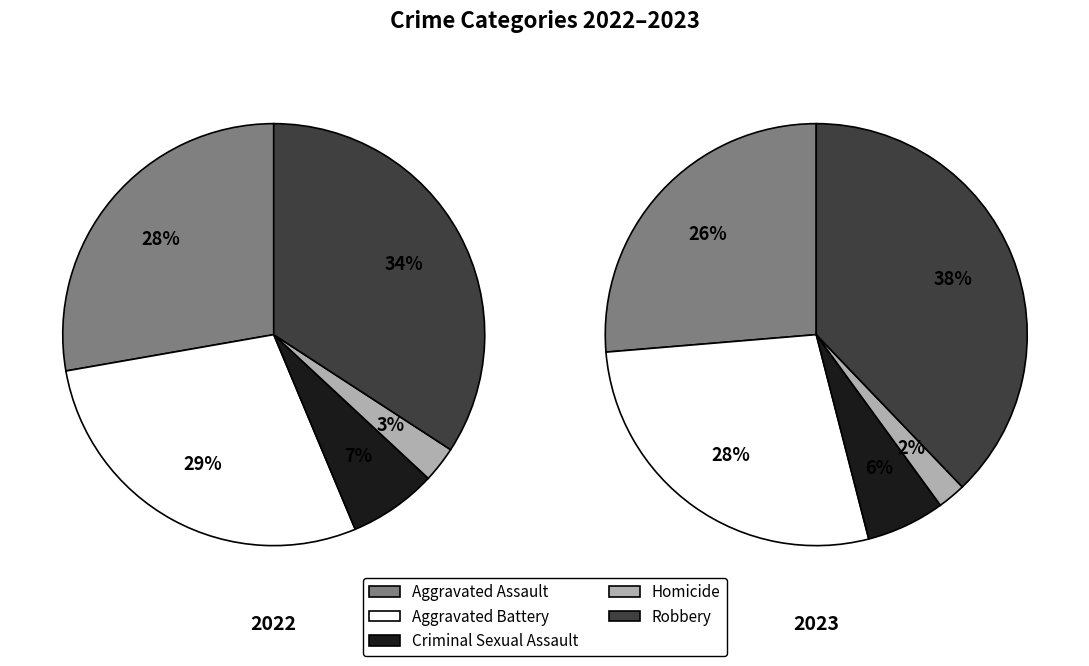

To the nearest percent, what is the difference between the largest and smallest slice percentages?

31%